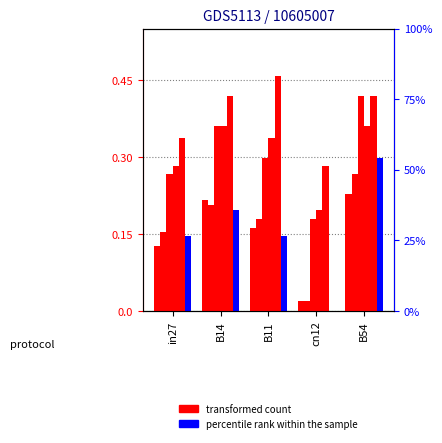

Where is job175_scenario0_351 nearest to the value 0?

cn12